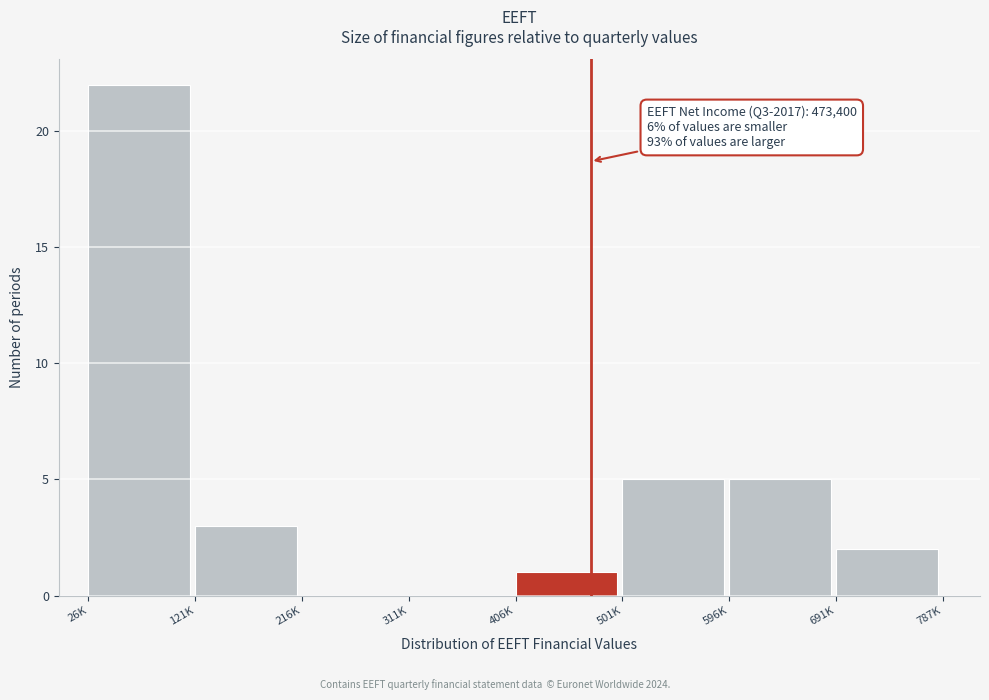

Reading right to left, what are all the values shown in this chart?

691K=2	596K=5	501K=5	406K=1	311K=0	216K=0	121K=3	26K=22